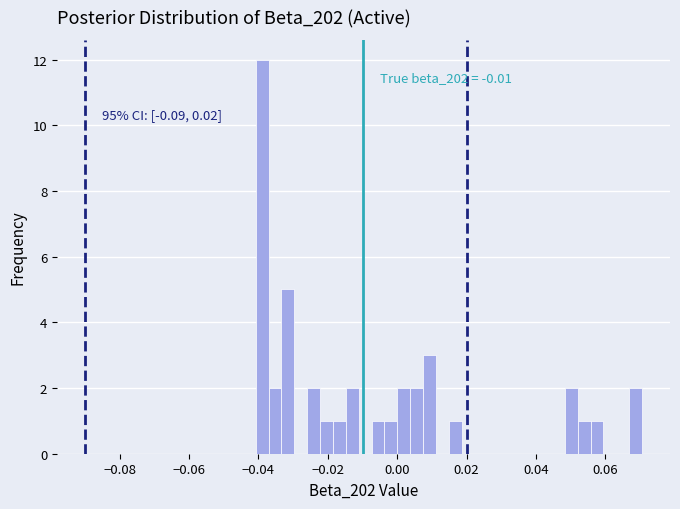

Around what value on the x-axis is the tallest bar? Give the approximate position of its centre, as read against the axis.

-0.038